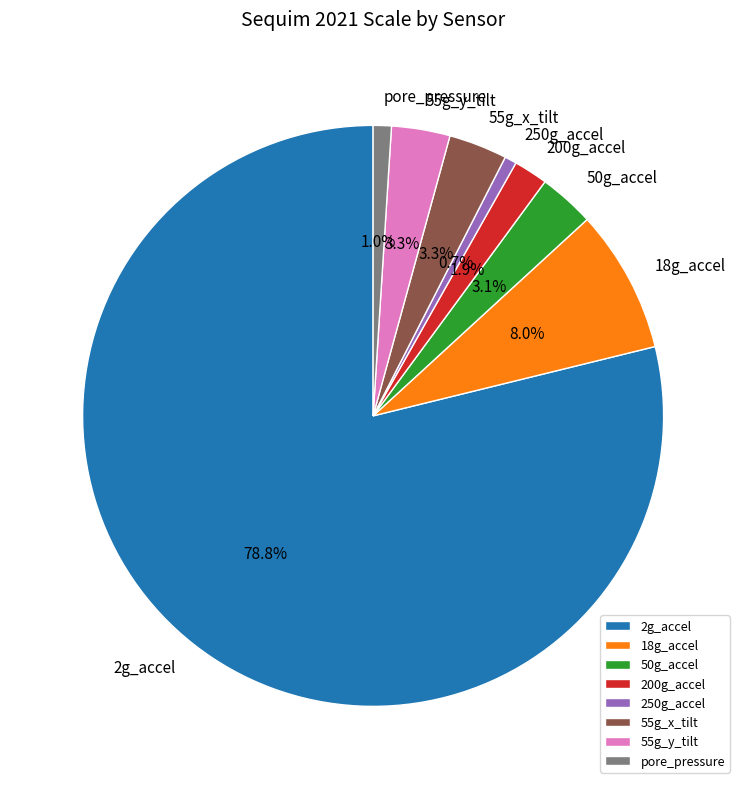

Which has a higher value, 18g_accel or 55g_x_tilt?

18g_accel